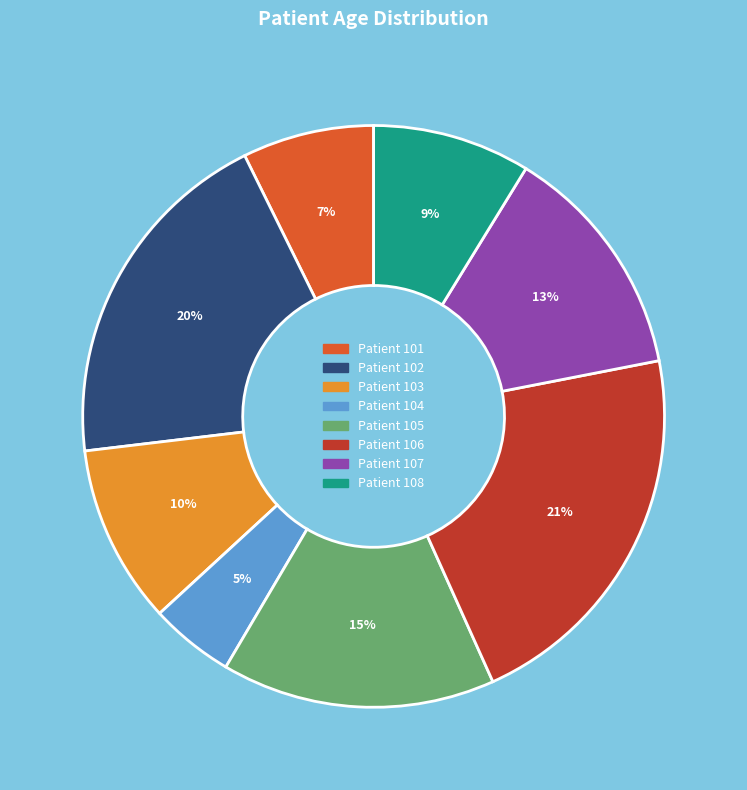

Is the sum of Patient 108 and Patient 103 greater than half?

No